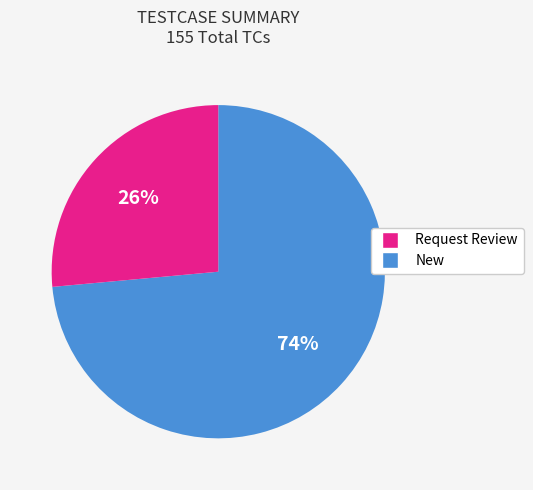

Does any single category account for the majority?

Yes